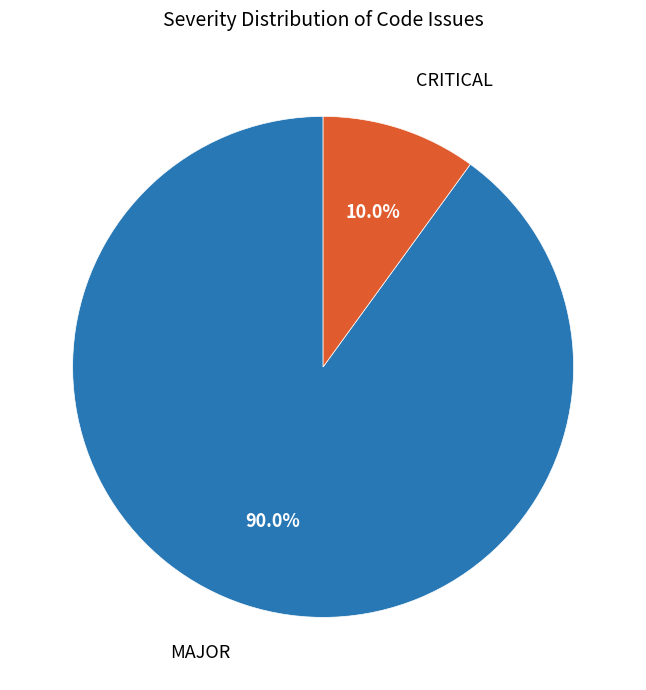

Is there a majority slice in this chart?

Yes